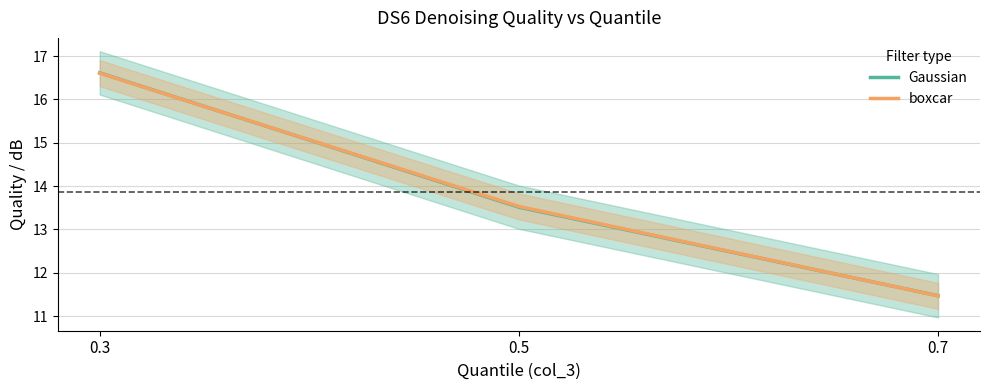

What is the total value across all series at 0.5?

27.0